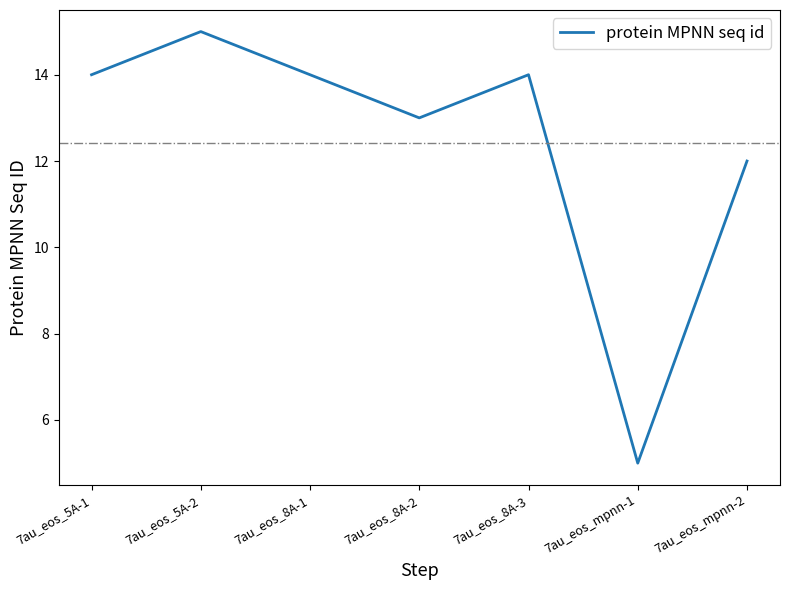

How many categories are shown in the chart?

7